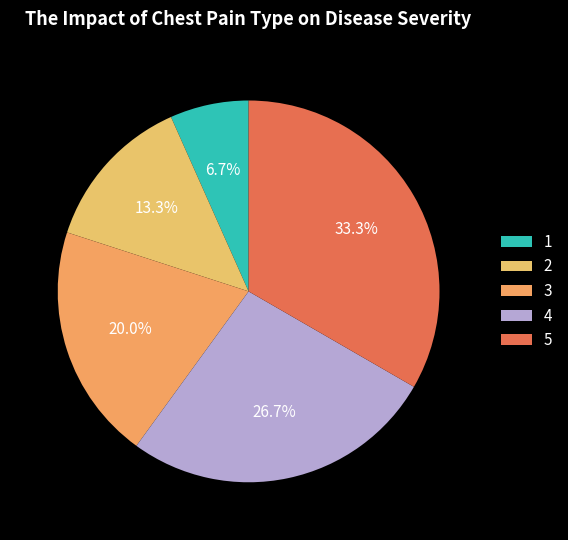

Is it true that 4 is 40% of the pie?

False